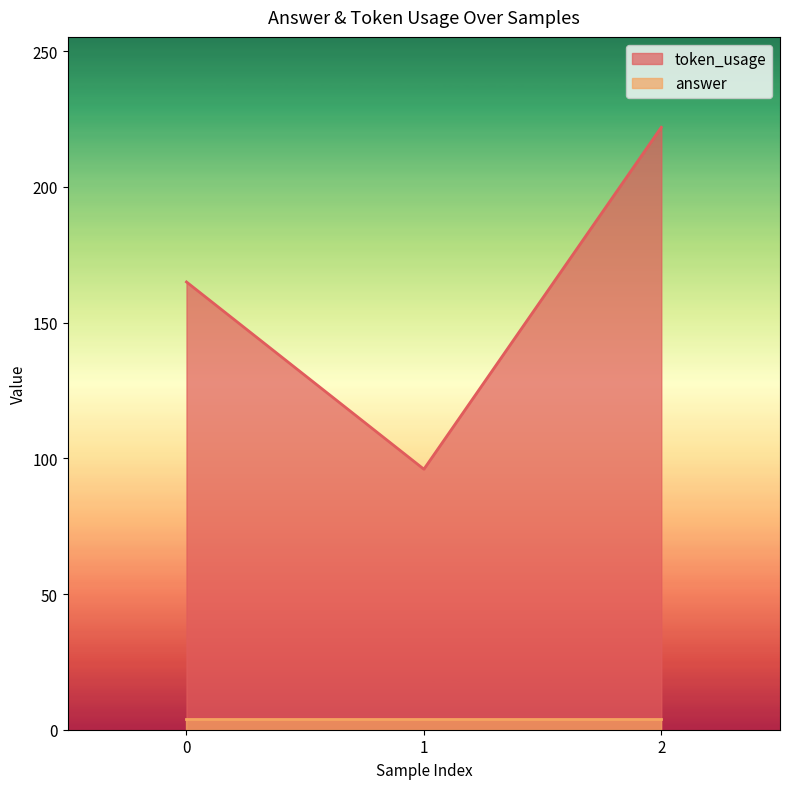

Is it true that the value at 1 is 96?

True